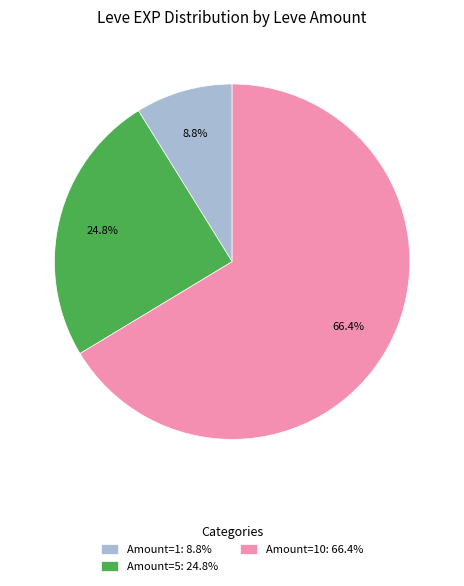

How much of the chart is everything except Amount=10: 66.4%?

33.6%